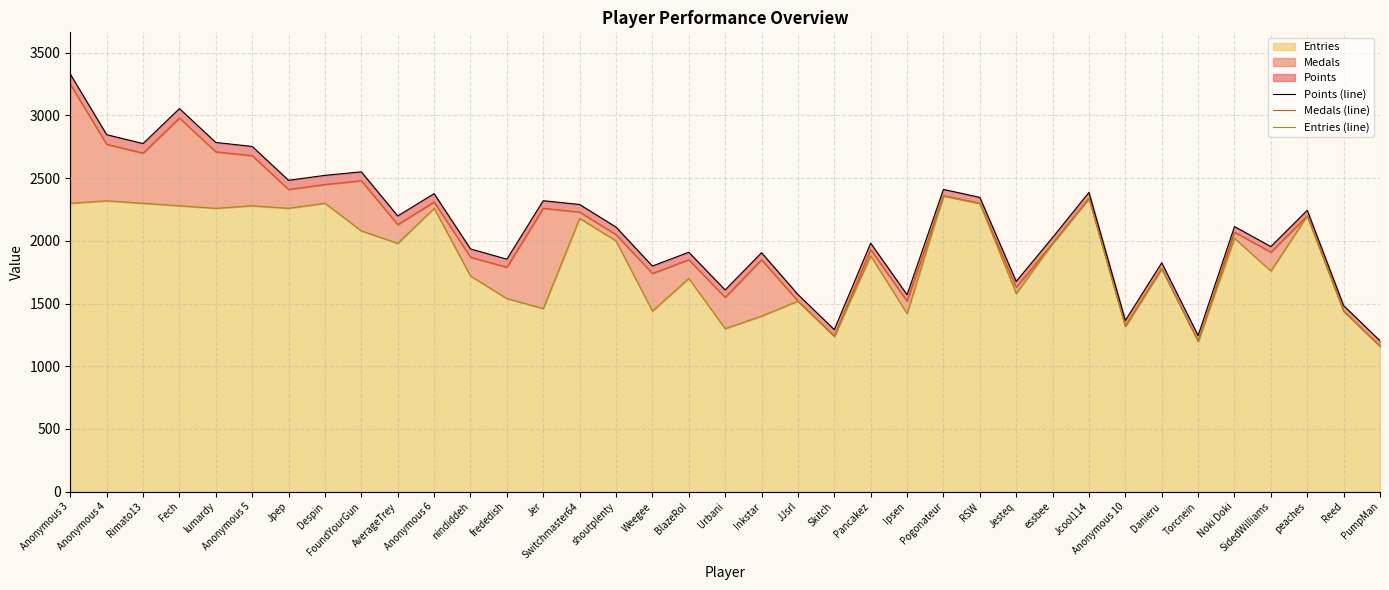

True or false: Medals (line) and Points (line) cross at least once.

False